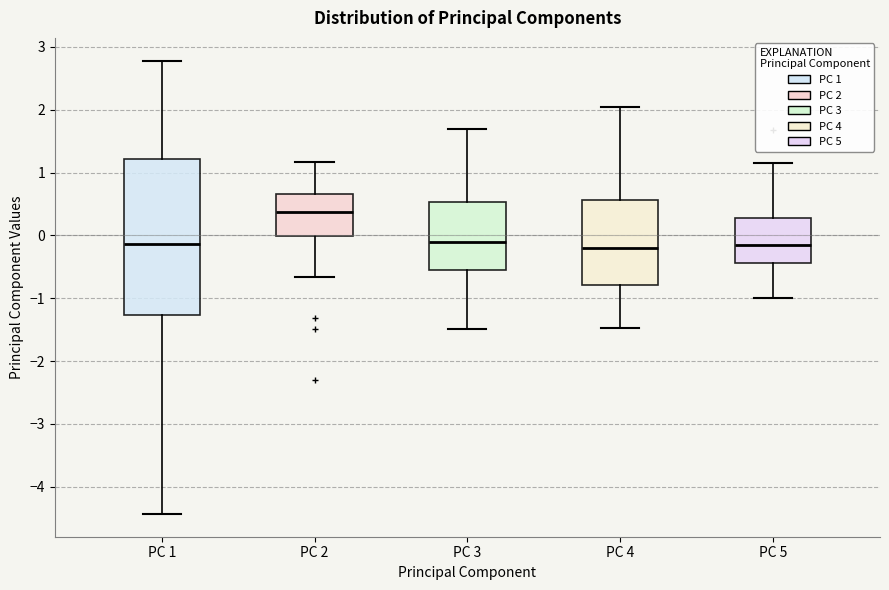

Which box is the tallest, from its lower edge to its upper edge?

PC 1